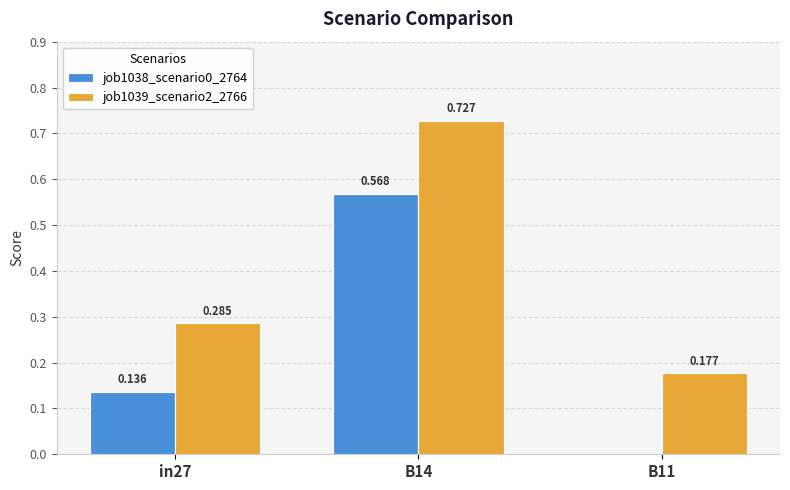

At which category is the sum across all series the highest?

B14